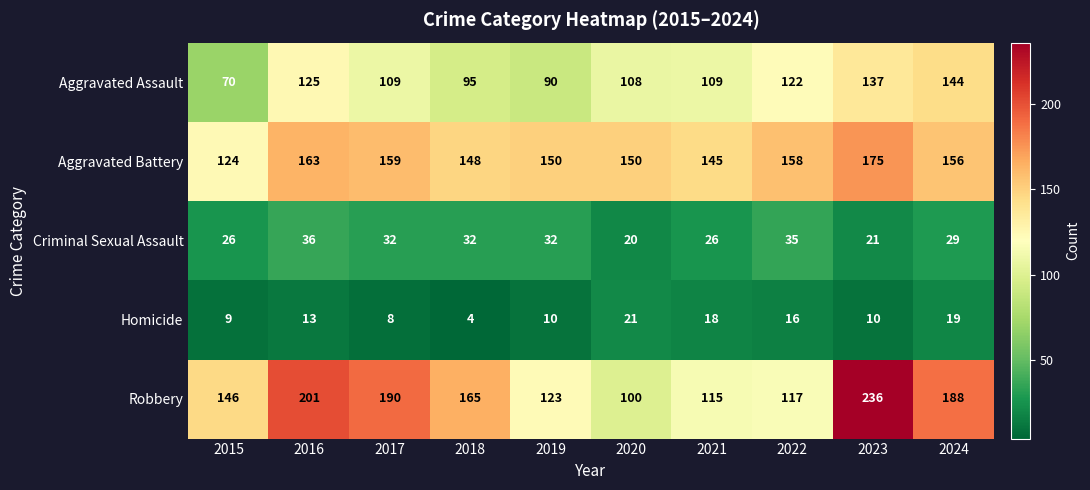

Is it true that Robbery equals 90 at 2017?

False